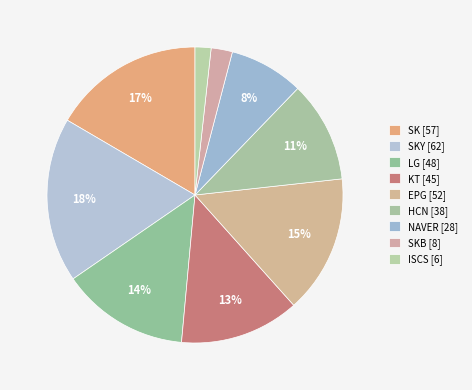

How many segments does this pie chart have?

9